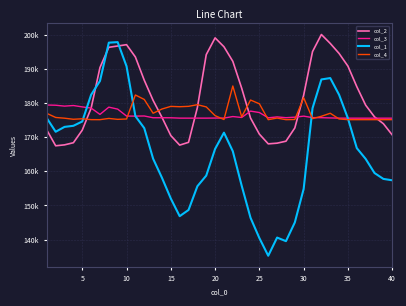

Which series ends up on top after the final intersection of col_3 and col_1?

col_3